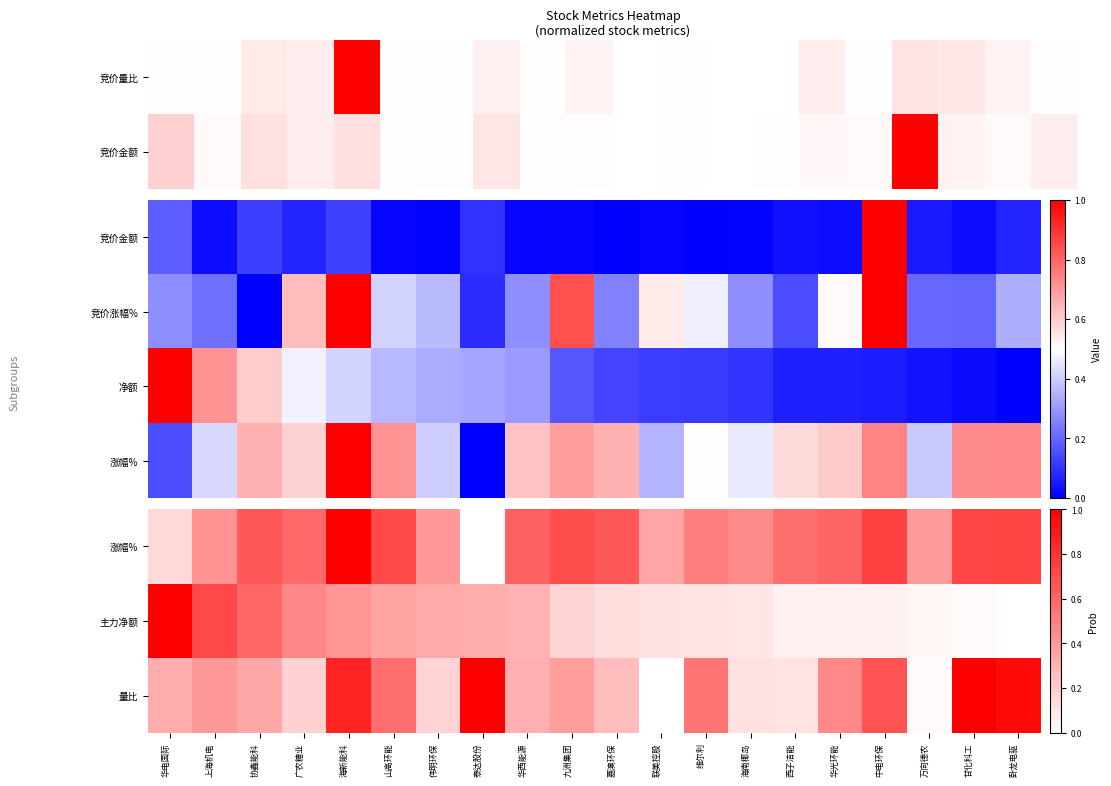

What is the total value across all series at 甘化科工?

2.5